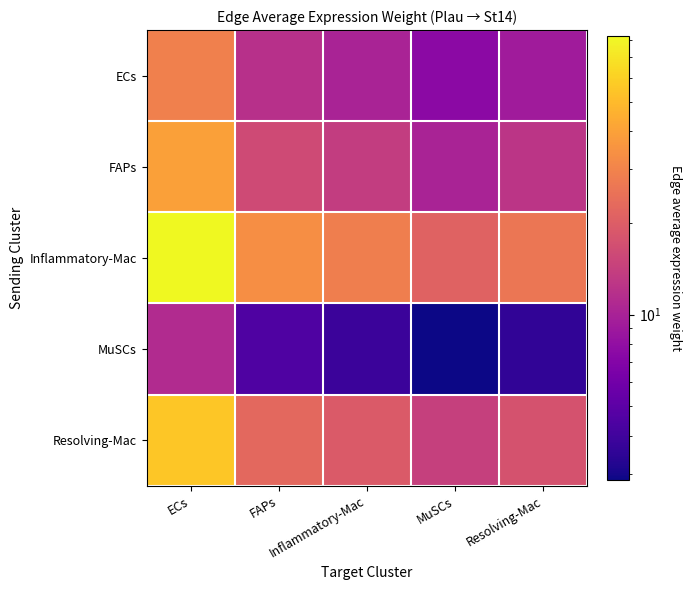

Reading left to right, extract all data points from this chart.

ECs: ECs=29.2	FAPs=11.9	Inflammatory-Mac=10.2	MuSCs=7.5	Resolving-Mac=9.3
FAPs: ECs=39.5	FAPs=16.1	Inflammatory-Mac=13.8	MuSCs=10.2	Resolving-Mac=12.6
Inflammatory-Mac: ECs=82.1	FAPs=33.4	Inflammatory-Mac=28.6	MuSCs=21.2	Resolving-Mac=26.2
MuSCs: ECs=11.1	FAPs=4.5	Inflammatory-Mac=3.9	MuSCs=2.9	Resolving-Mac=3.5
Resolving-Mac: ECs=55.3	FAPs=22.5	Inflammatory-Mac=19.3	MuSCs=14.3	Resolving-Mac=17.6